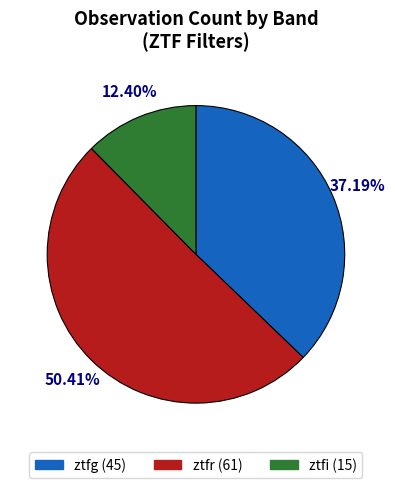

To the nearest percent, what is the combined percentage of ztfg and ztfr?

88%